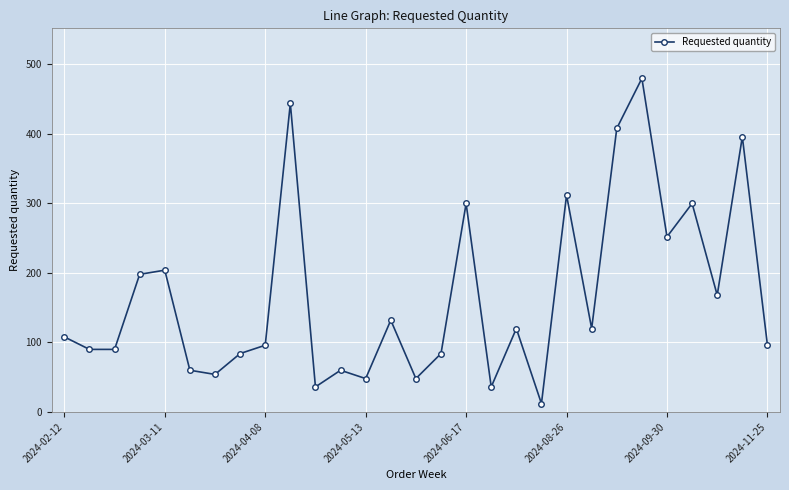

Reading left to right, what are all the values shown in this chart?

108	90	90	198	204	60	54	84	96	444	36	60	48	132	48	84	300	36	120	12	312	120	408	480	252	300	168	396	96